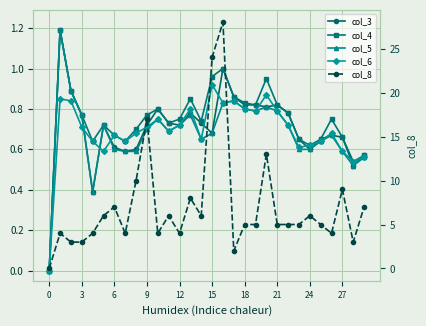

What is the total value across all series at 12?

6.1